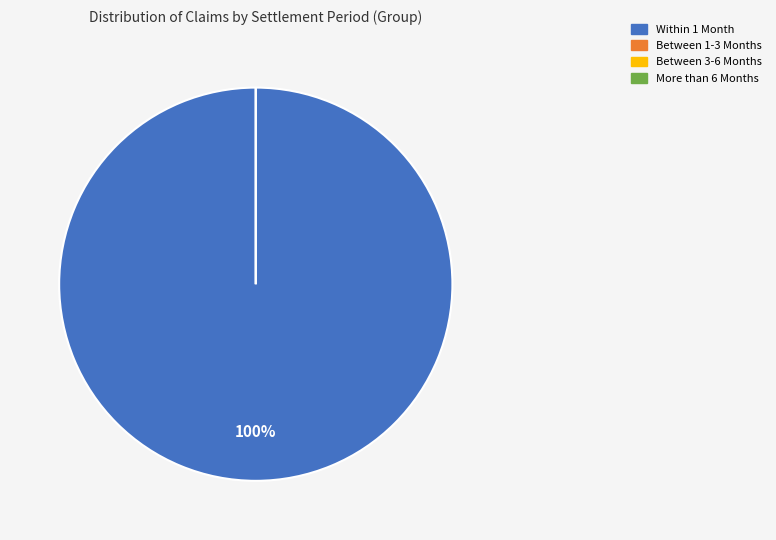

Which category has the biggest portion of the pie?

Within 1 Month